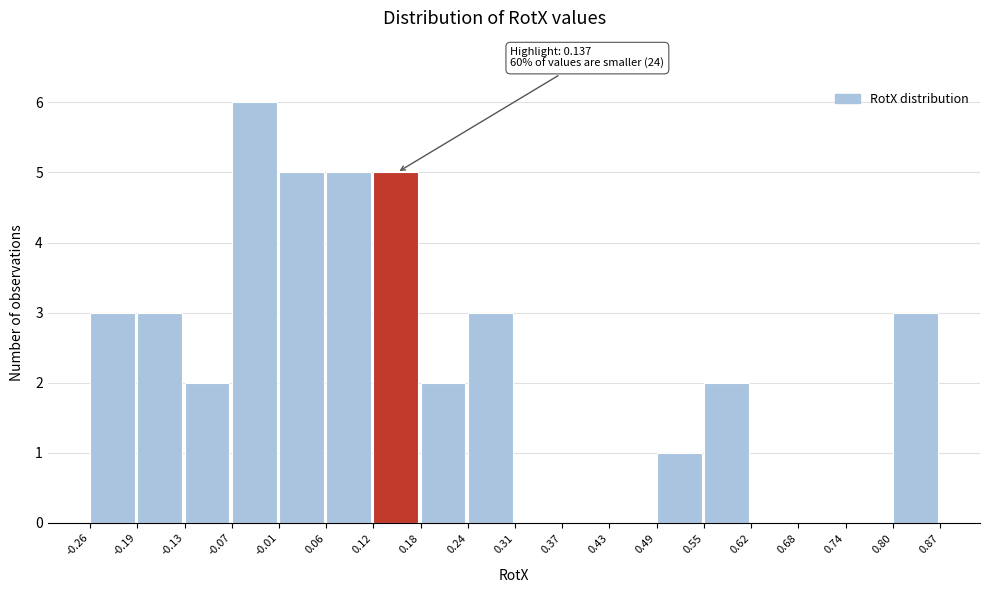

Which range on the x-axis has the tallest bar?

-0.07 to -0.01